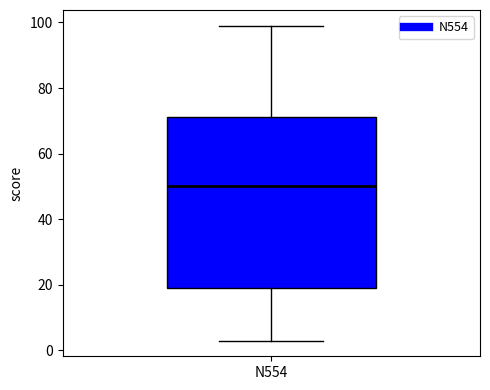

Read this box plot against the y-axis: the position of the median line, the range covered by the box, and the ends of both whiskers. The values are not printed on the chart, so give them approximately, as read against the axis.

median 50, box 20 to 72, whiskers 4 to 100